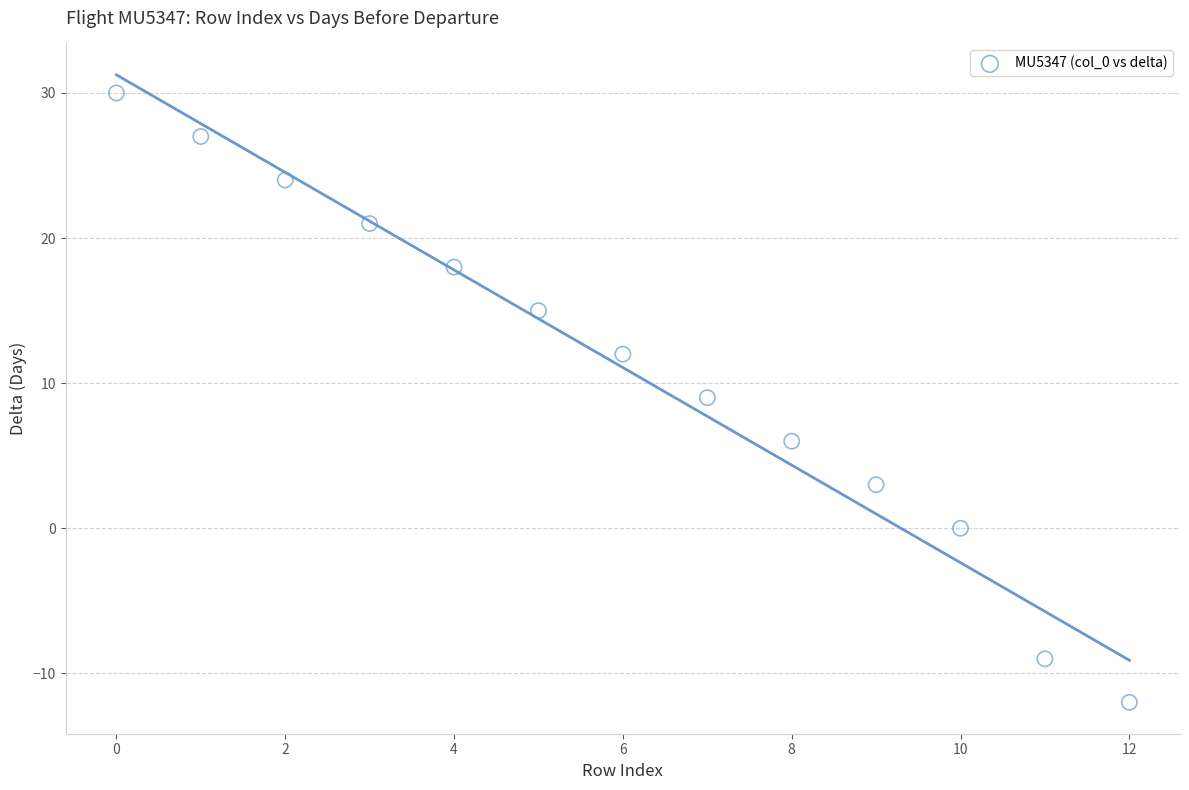

What is the range of Y values (max minus min)?

42